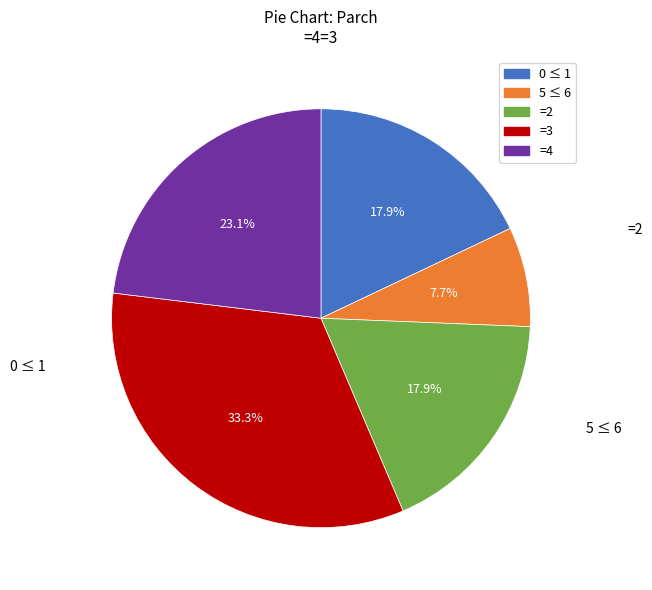

Count the number of slices in the pie.

5